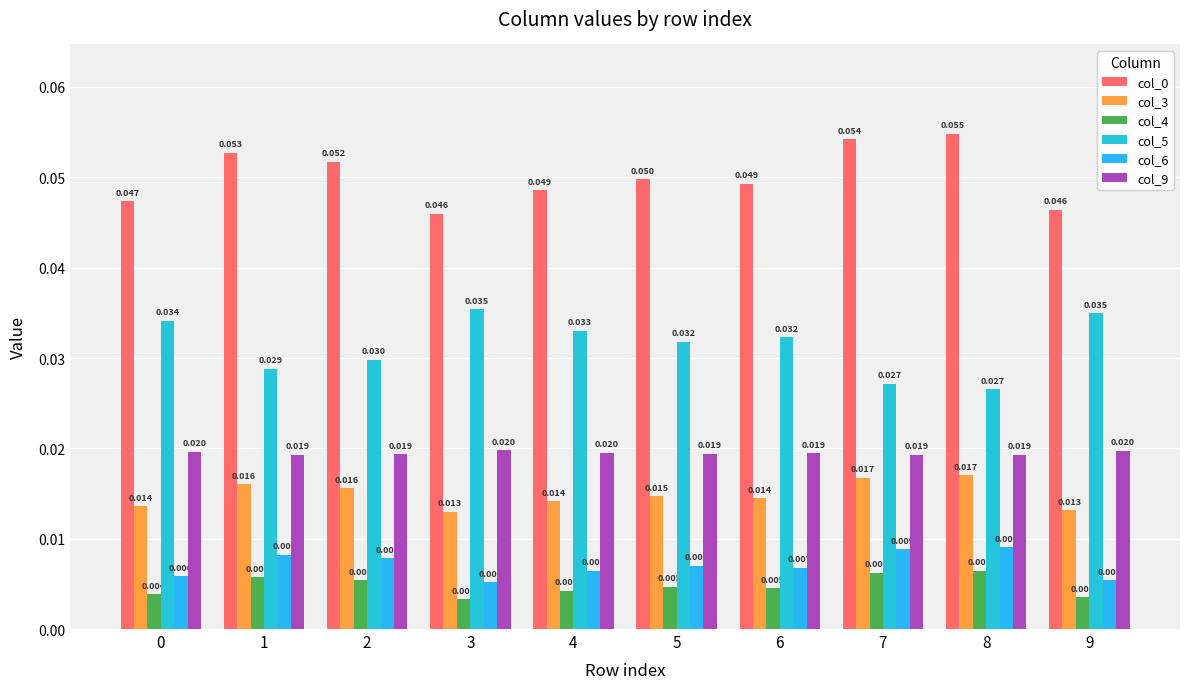

At which category is the sum across all series the highest?

8